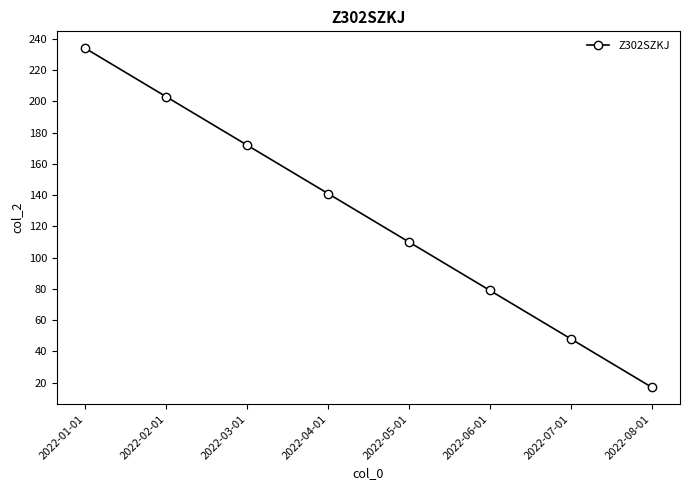

How many data points does each series have?

8